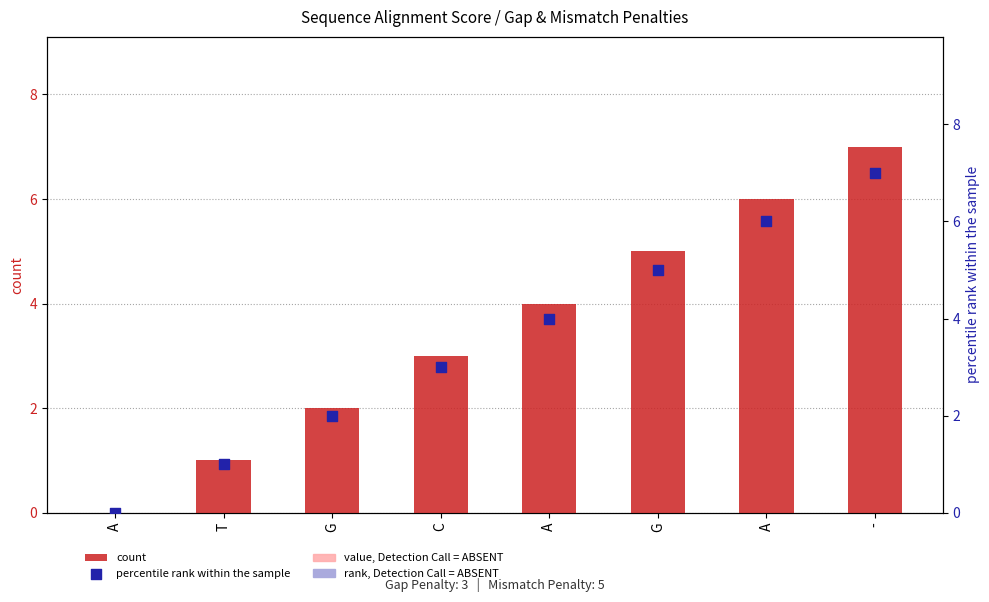

Which series reaches the minimum Y coordinate?

count